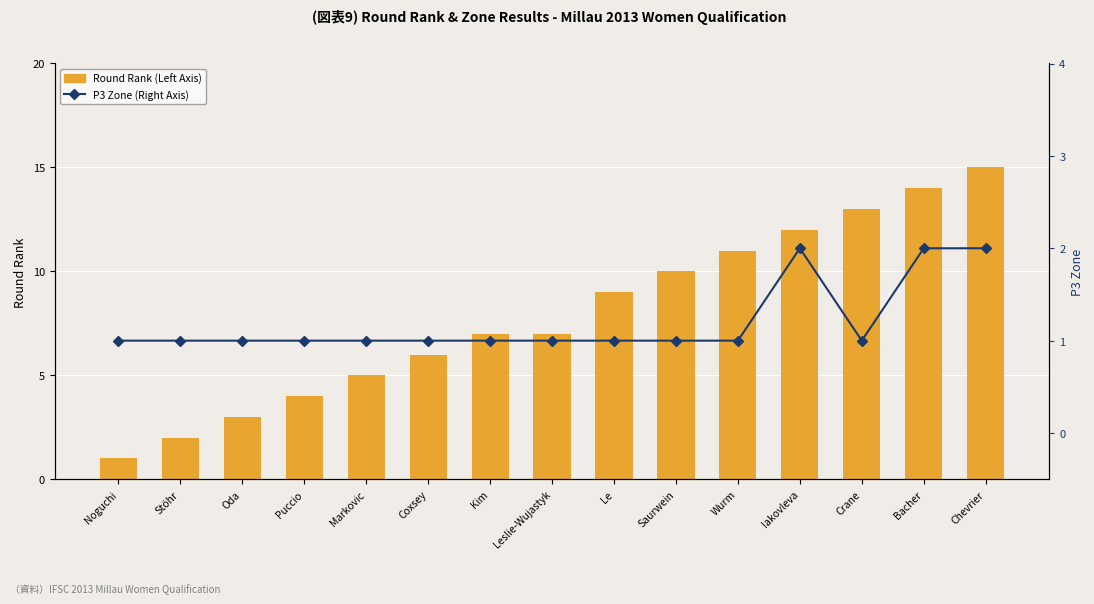

What is the difference between the maximum and minimum values in the P3 Zone (Right Axis) series?

1